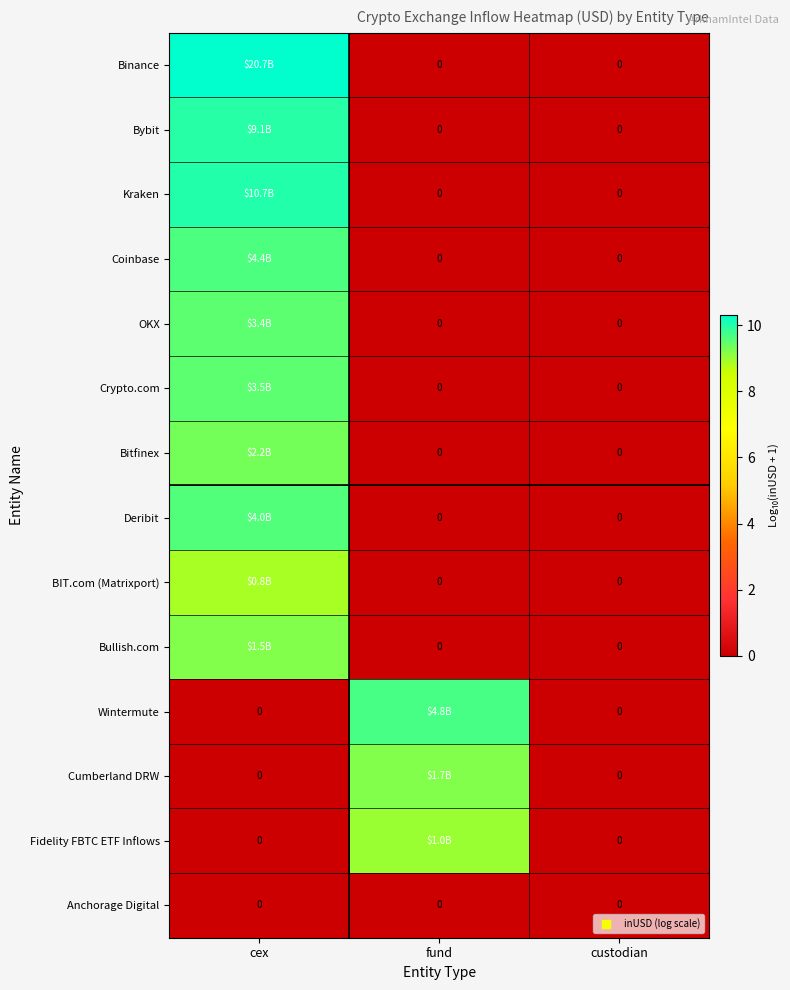

What is the sum of all Deribit values?

9.6